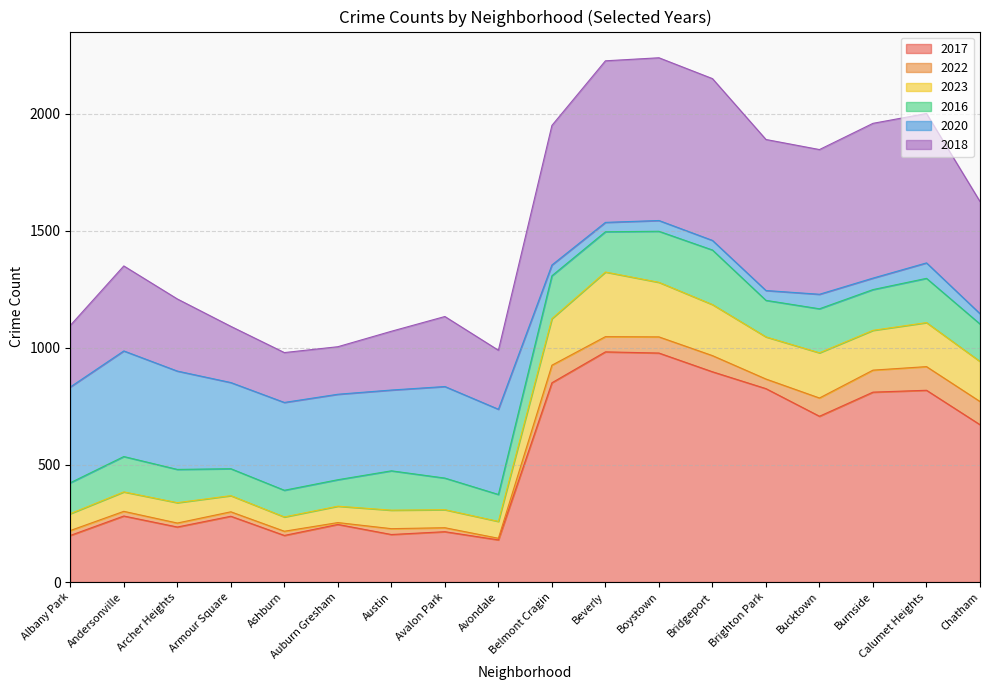

True or false: 2017 and 2023 cross at least once.

False